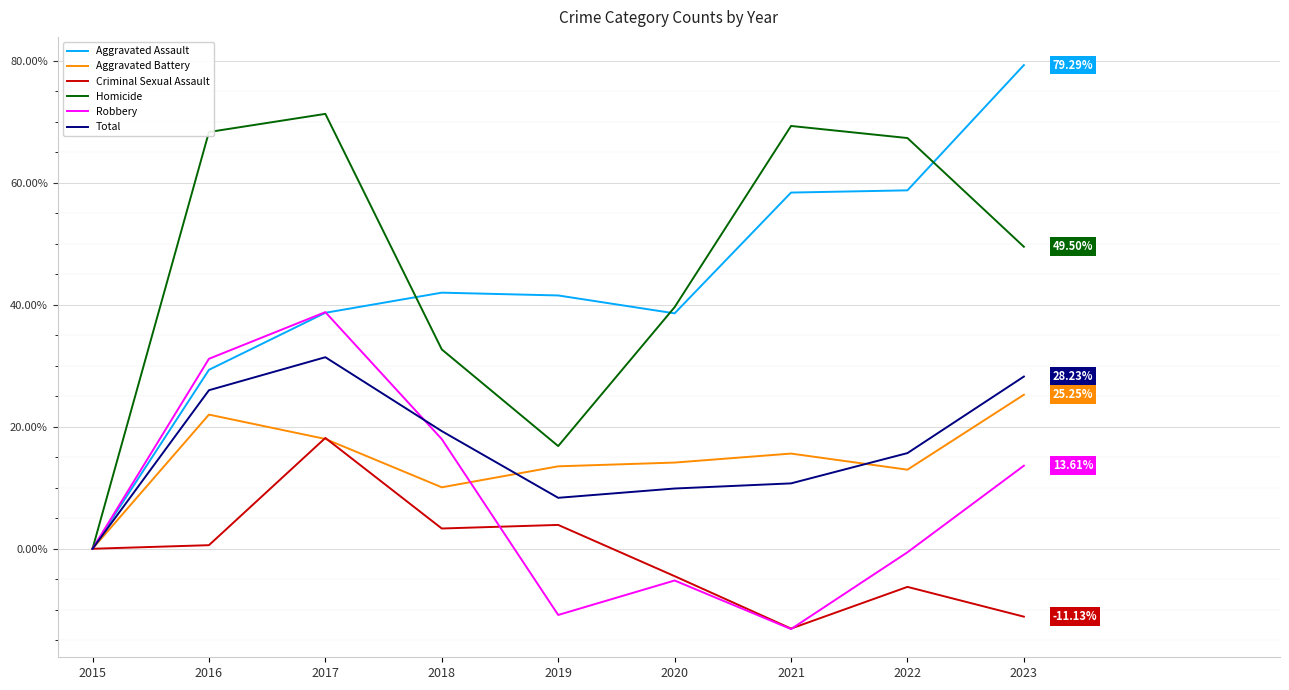

In Aggravated Assault, how many points are higher than both neighbors (excluding endpoints)?

1